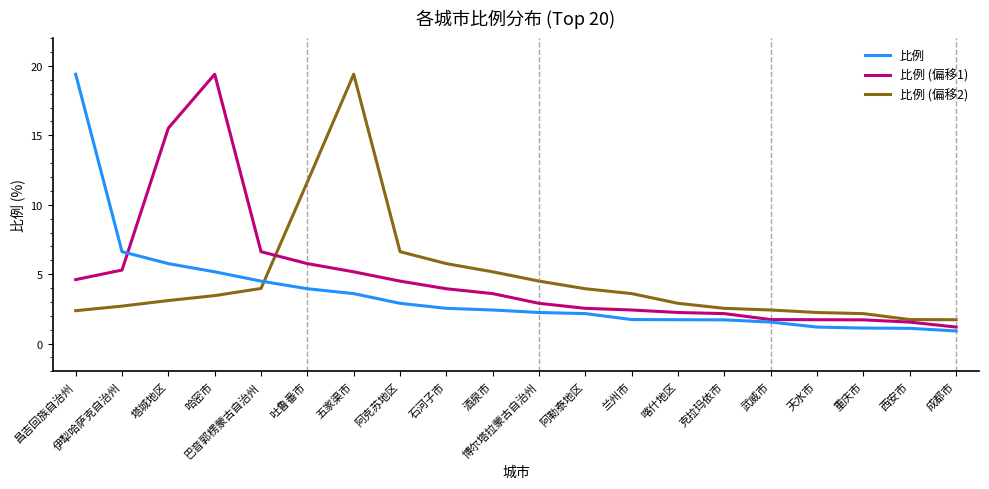

The 比例 (偏移1) series shows 8.2 at 伊犁哈萨克自治州. True or false?

False